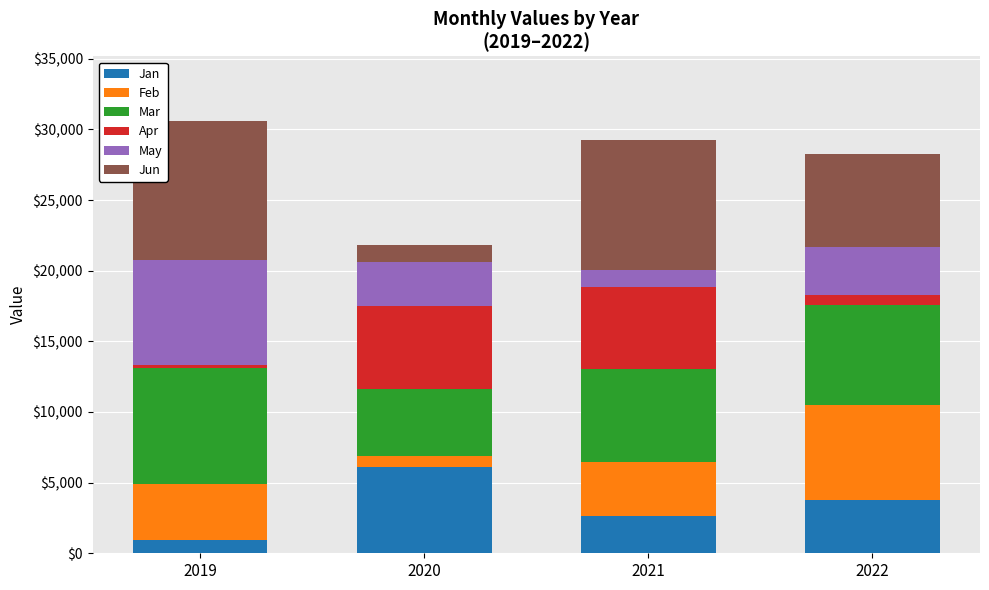

True or false: Jan has a value of 3954 at 2021.

False